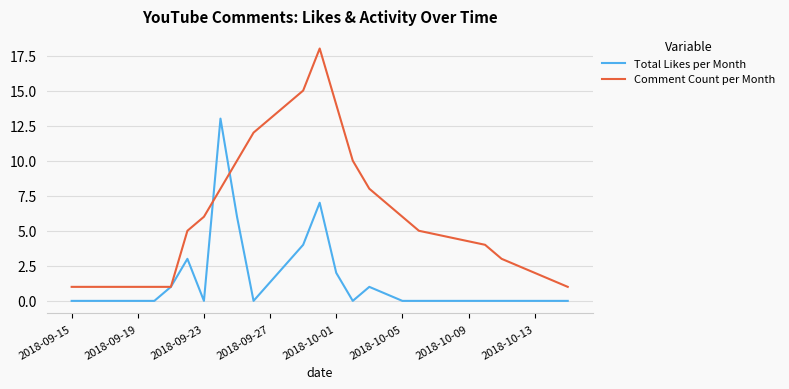

List the series in order of their peak value, lowest first.

Total Likes per Month, Comment Count per Month